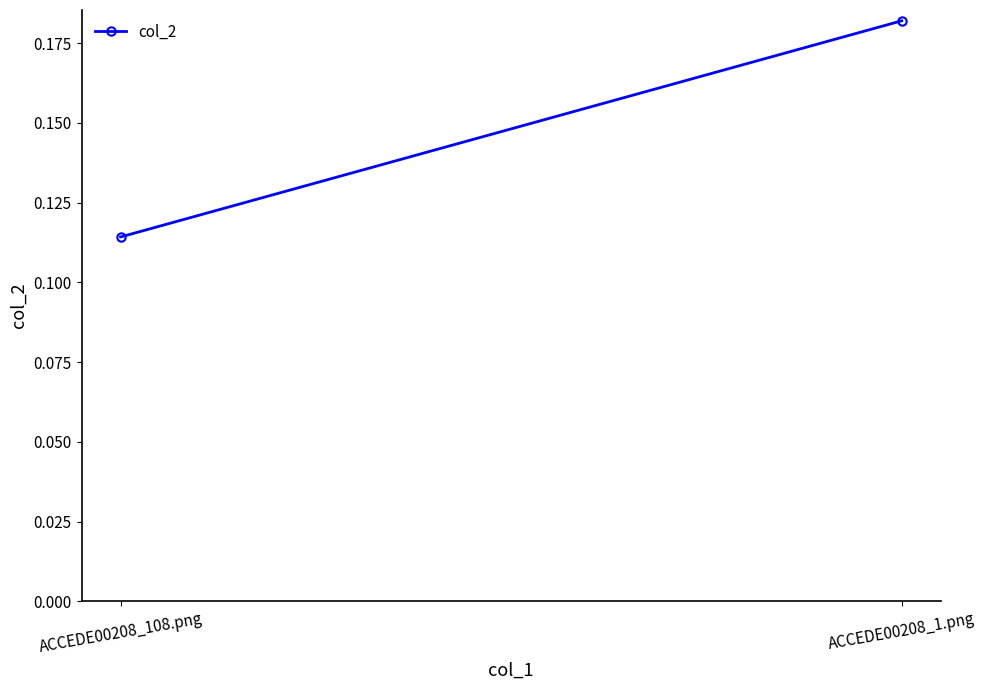

Reading left to right, extract all data points from this chart.

ACCEDE00208_108.png=0.1	ACCEDE00208_1.png=0.2